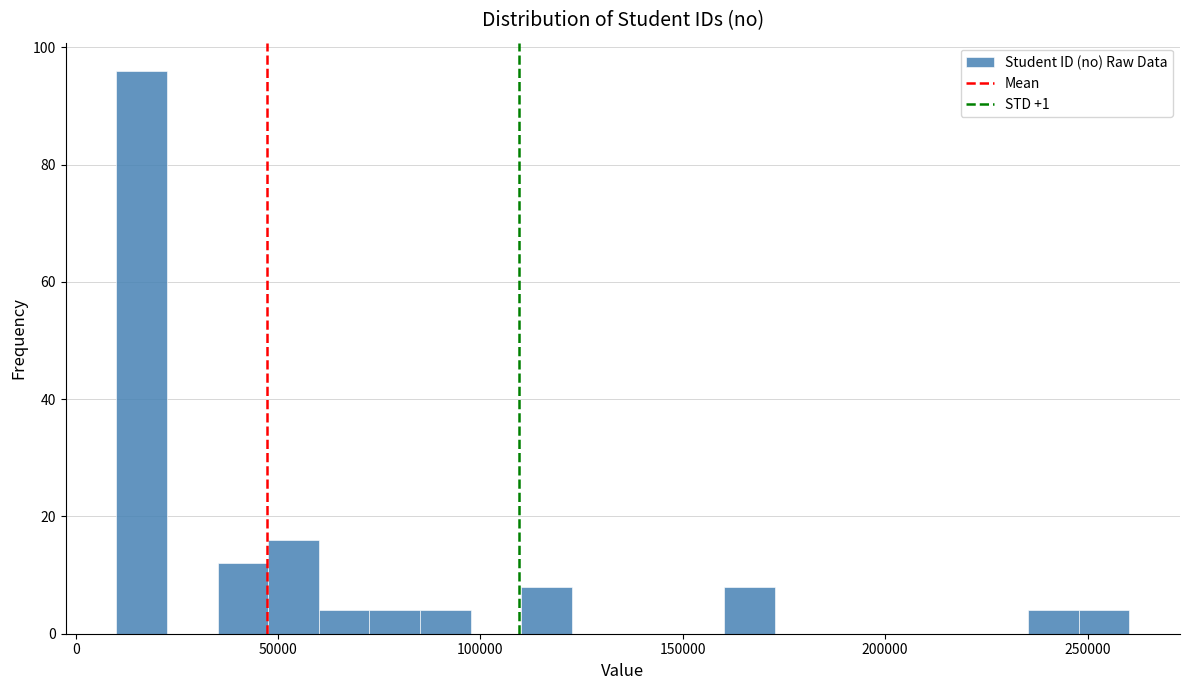

Read against the x-axis, roughly where is the centre of the tallest bar?

15000